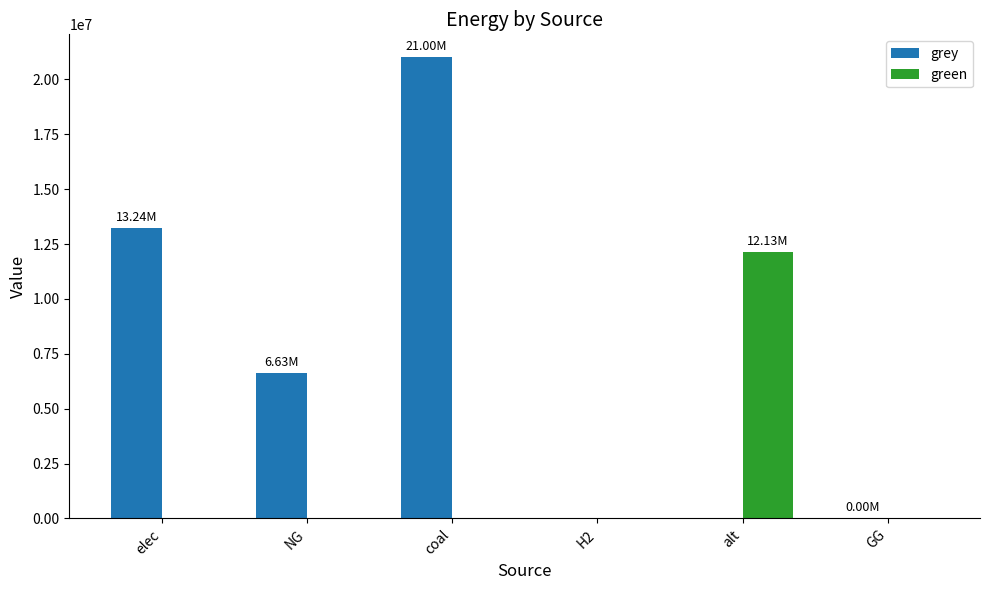

Is it true that grey equals 13236821.7 at elec?

True